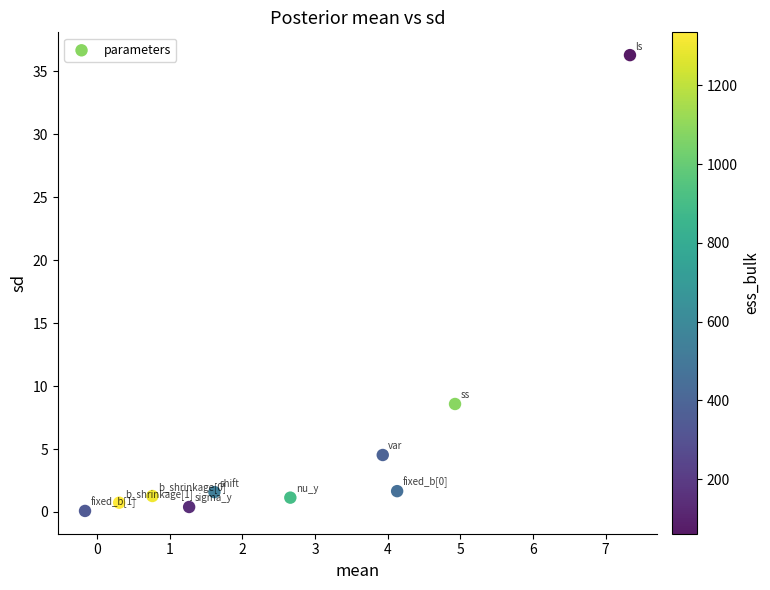

What Y value in the scatter plot is closest to 18?

8.6